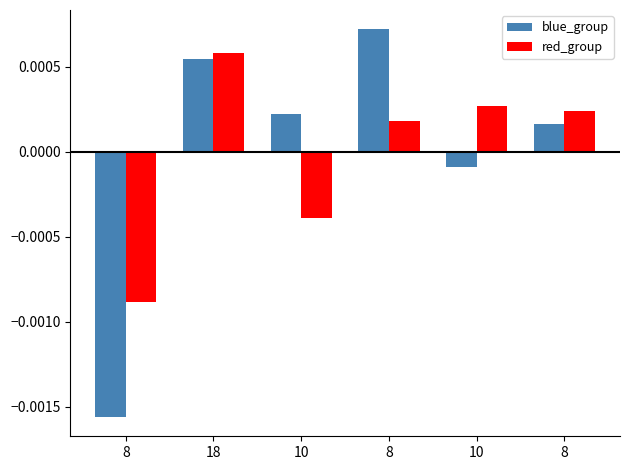

How many bars are there in each group?

2